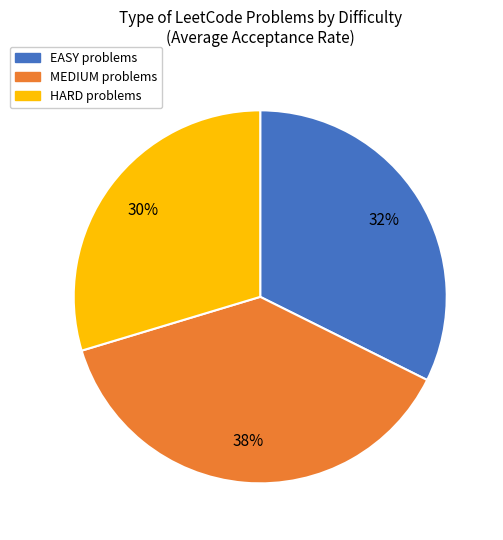

How many segments does this pie chart have?

3